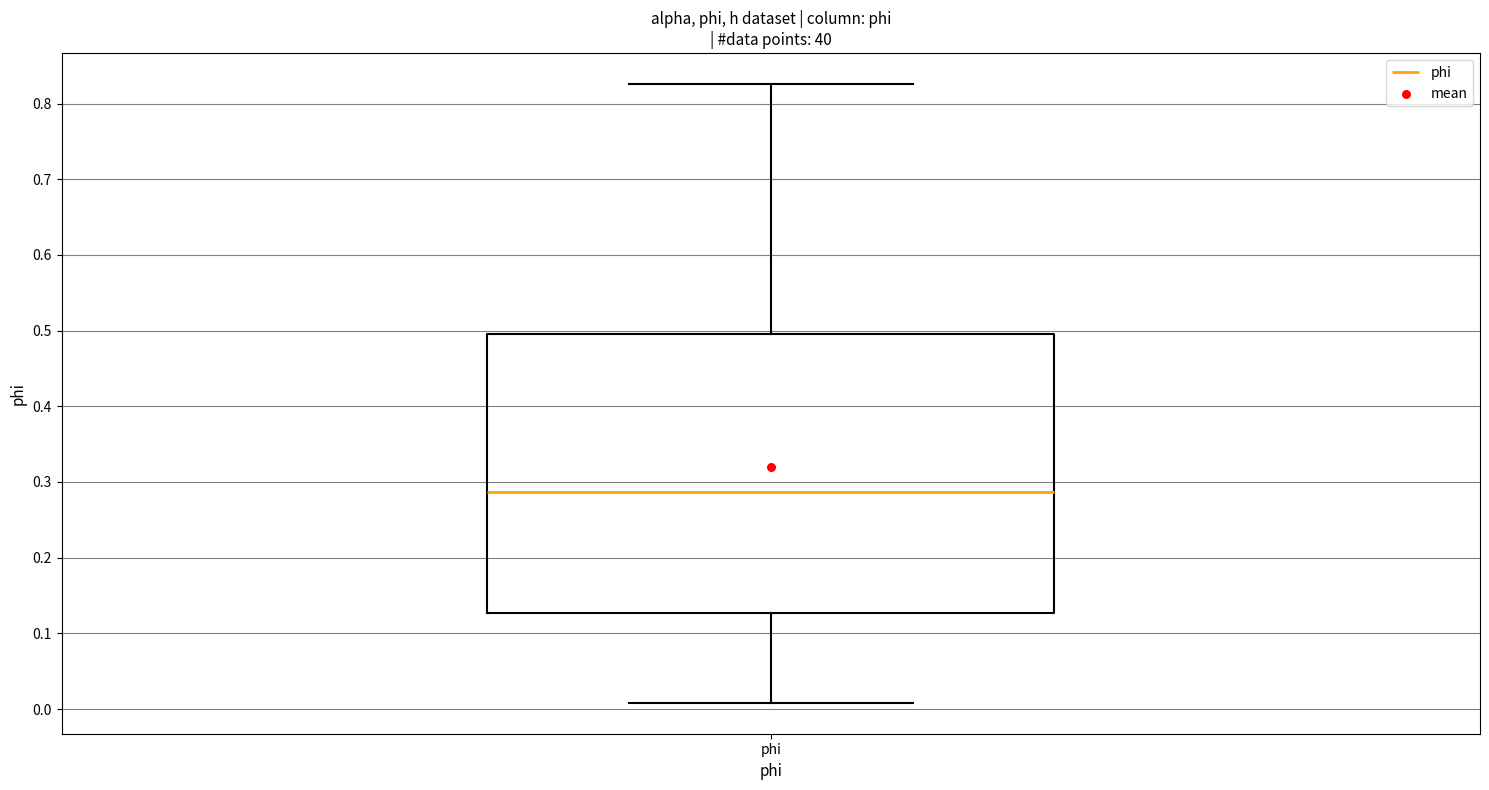

Transcribe this box plot: give where the median line is, the range the box spans, and where the two whiskers end, as read against the y-axis. The values are not printed on the chart, so give them approximately, as read against the axis.

median 0.29, box 0.13 to 0.50, whiskers 0.01 to 0.83